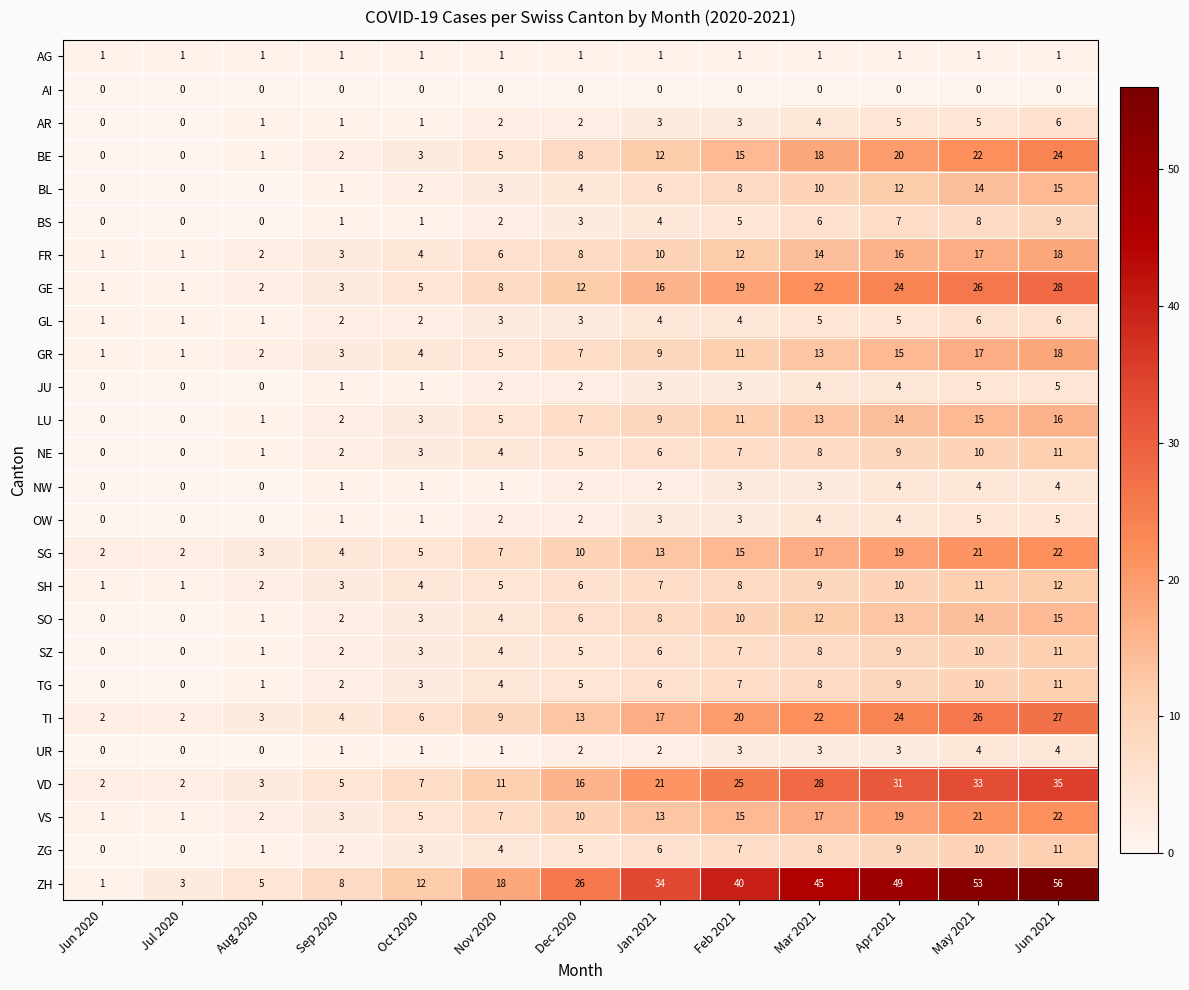

Is it true that SZ equals 17 at May 2021?

False